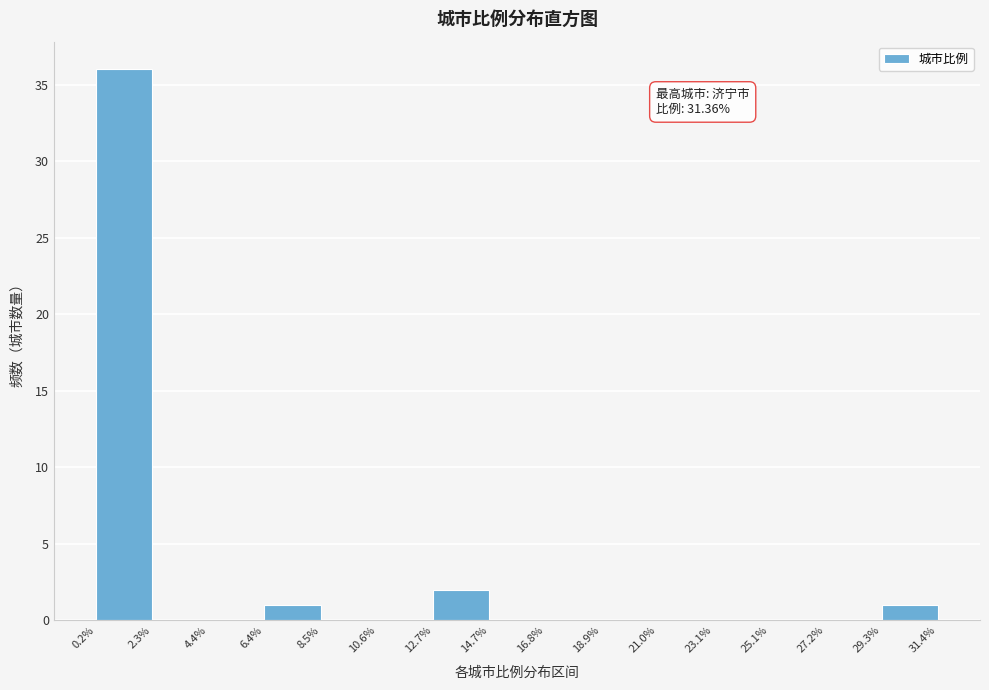

Over which range of the x-axis is the bar tallest?

0.2% to 2.3%